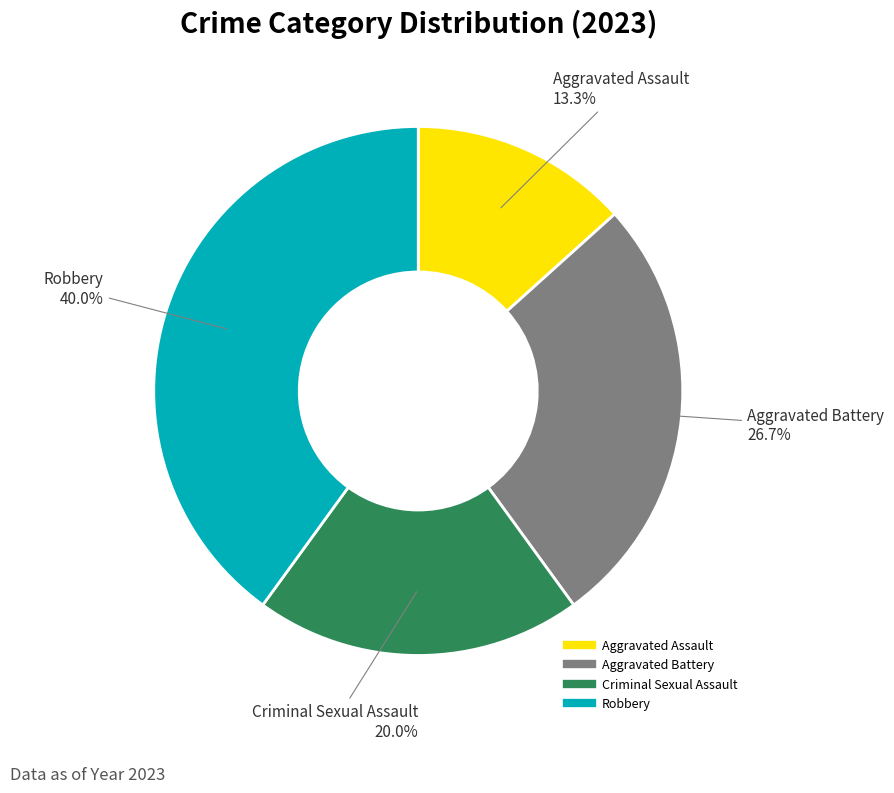

Does any single category account for the majority?

No